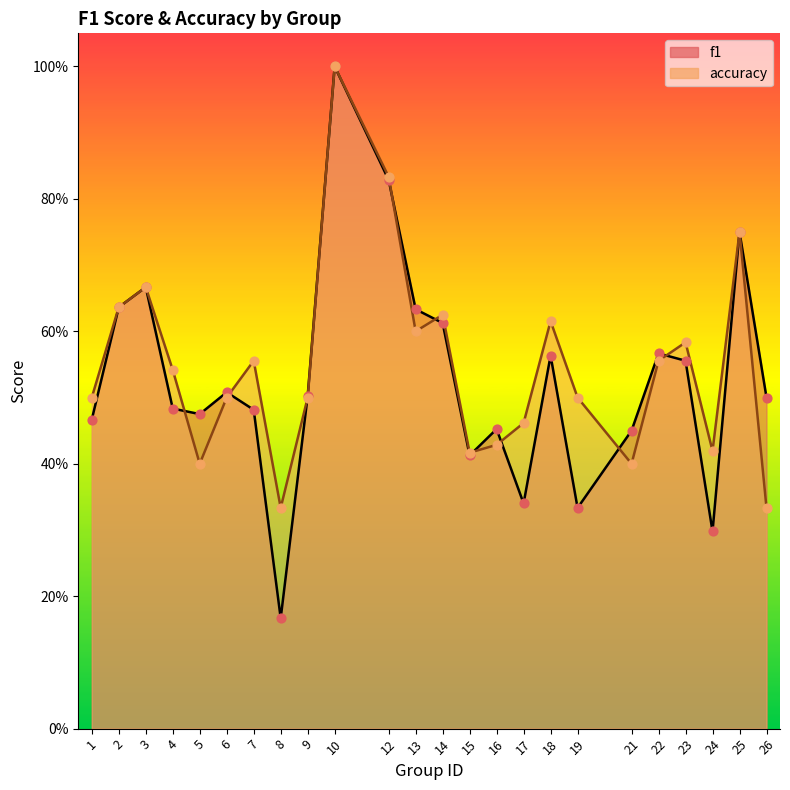

Which series has the largest total across all categories?

accuracy